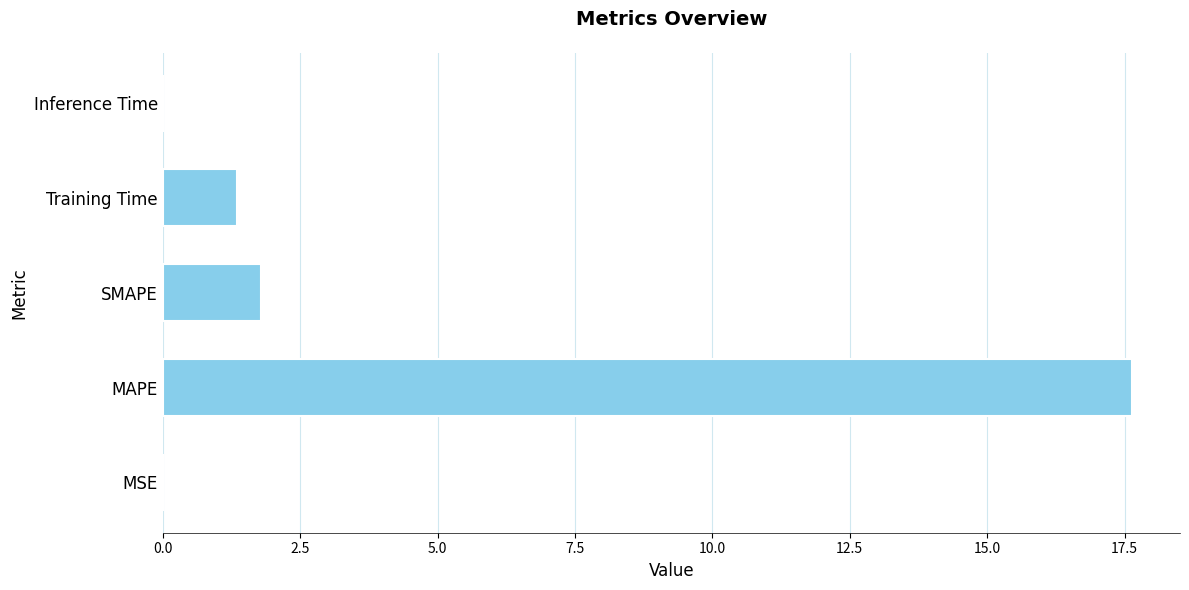

Which label corresponds to the largest value in the chart?

MAPE